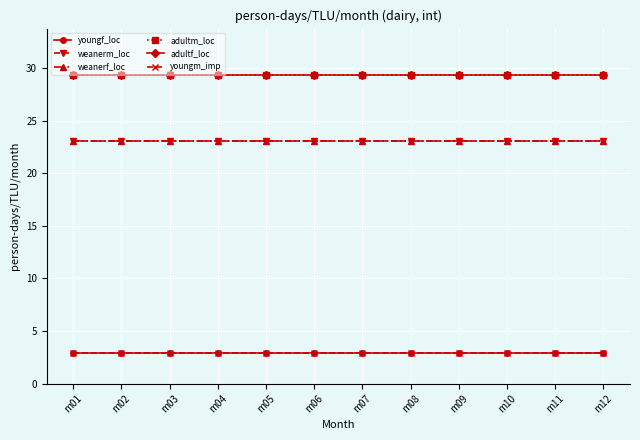

How many lines are shown in the chart?

6